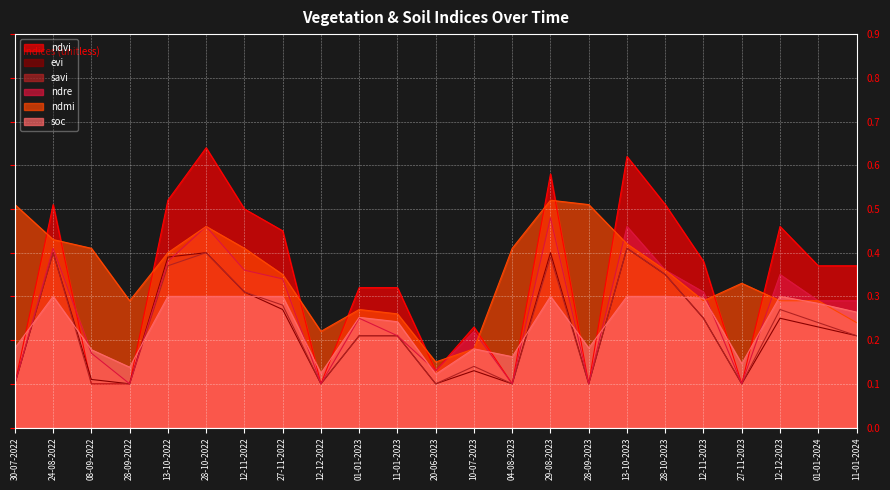

What is the label of the 5th point from the right?

12-11-2023